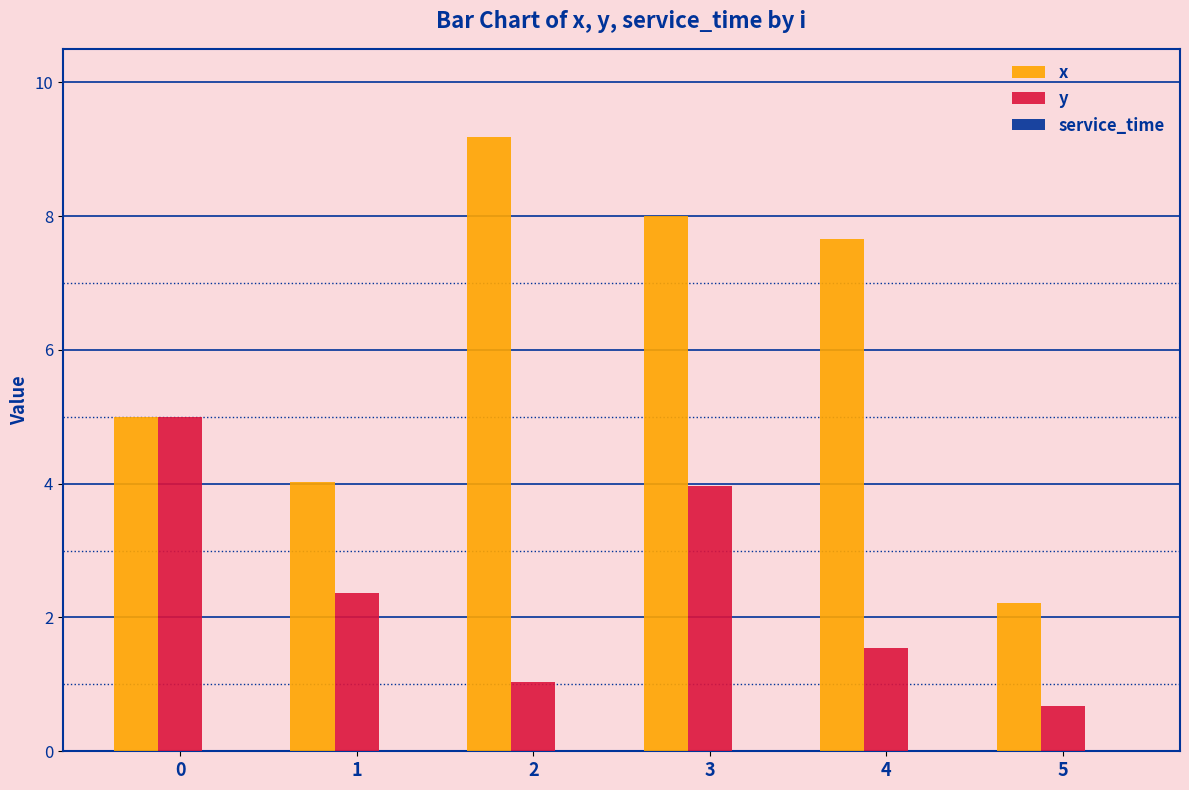

Rank the categories by x value from highest to lowest.

2, 3, 4, 0, 1, 5